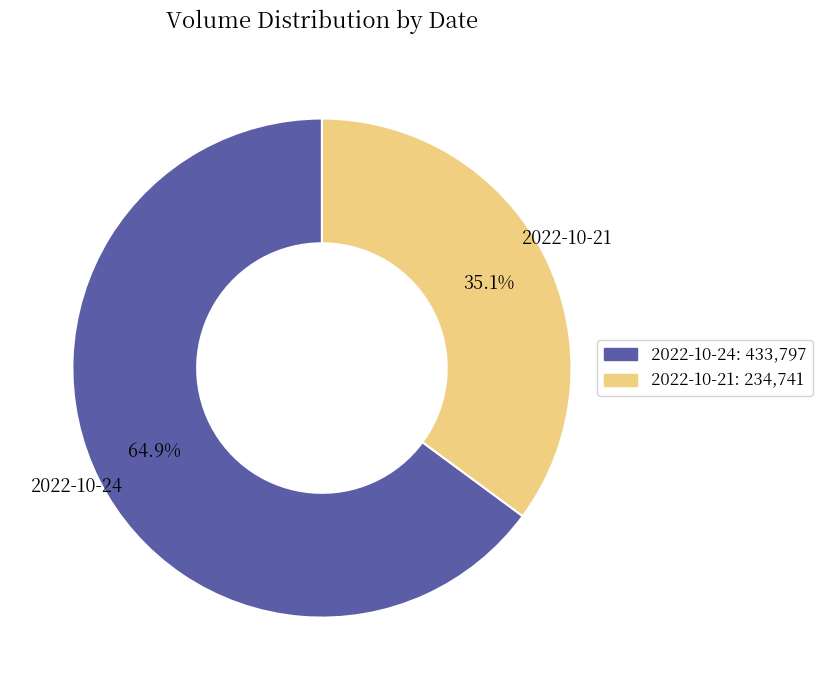

Which slice is the largest?

2022-10-24